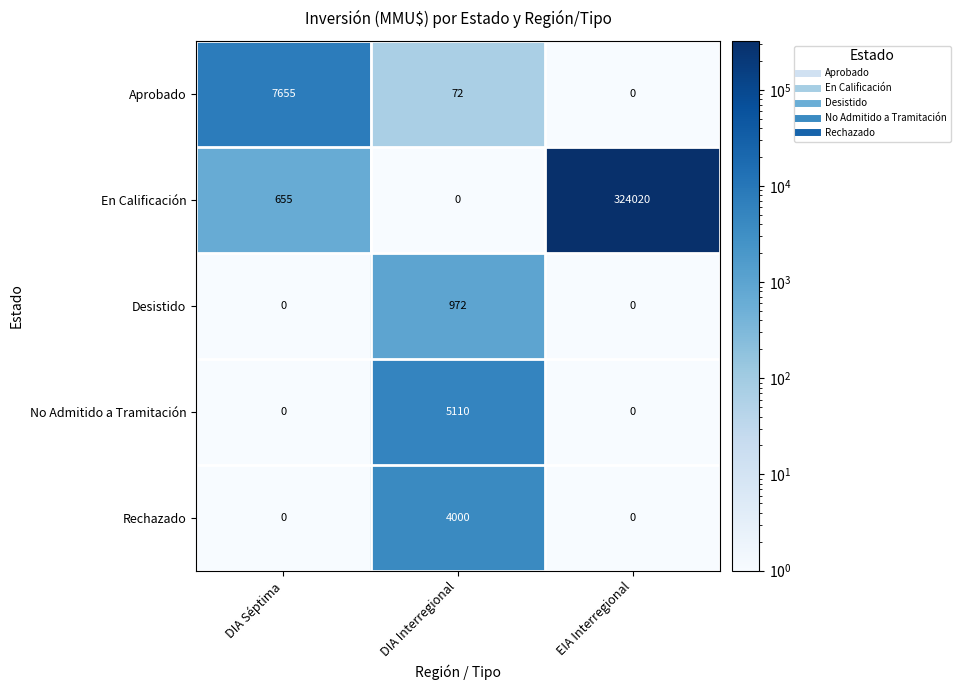

What is the total value across all series at DIA Séptima?

8310